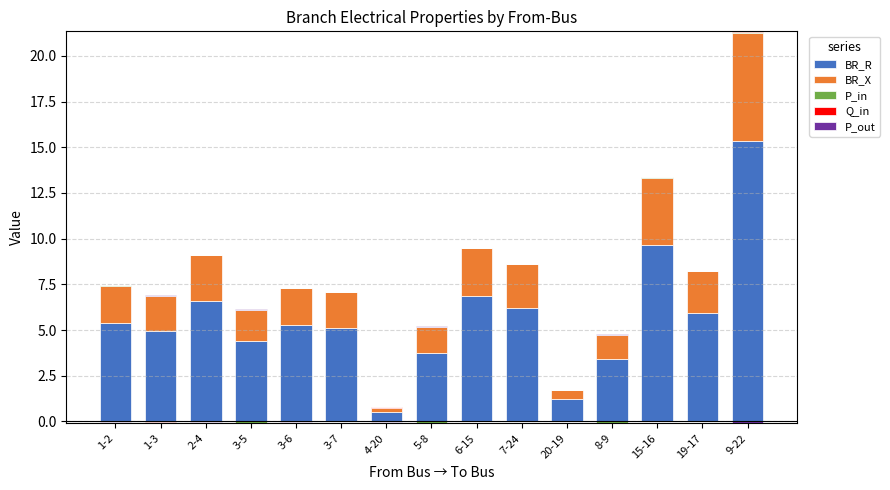

What is the value of the BR_R bar at the 9th from the left?

6.8